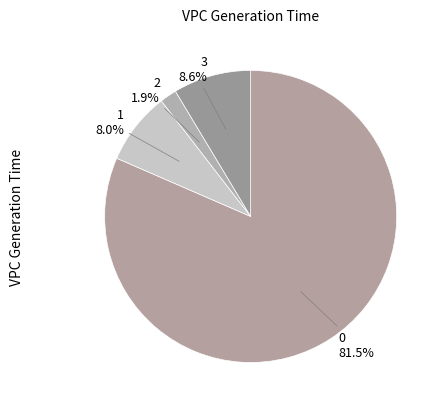

How many segments does this pie chart have?

4